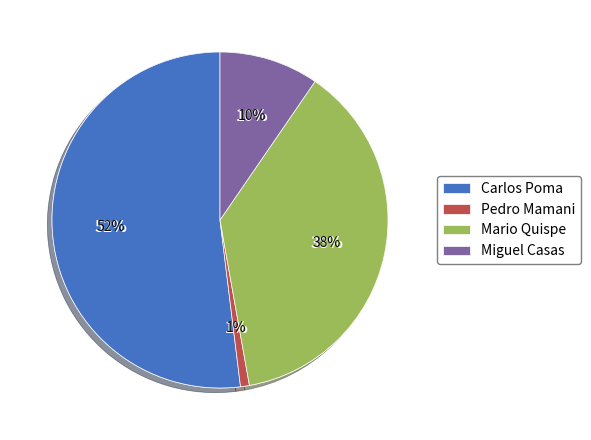

What percentage do Miguel Casas and Mario Quispe together represent?

47.2%